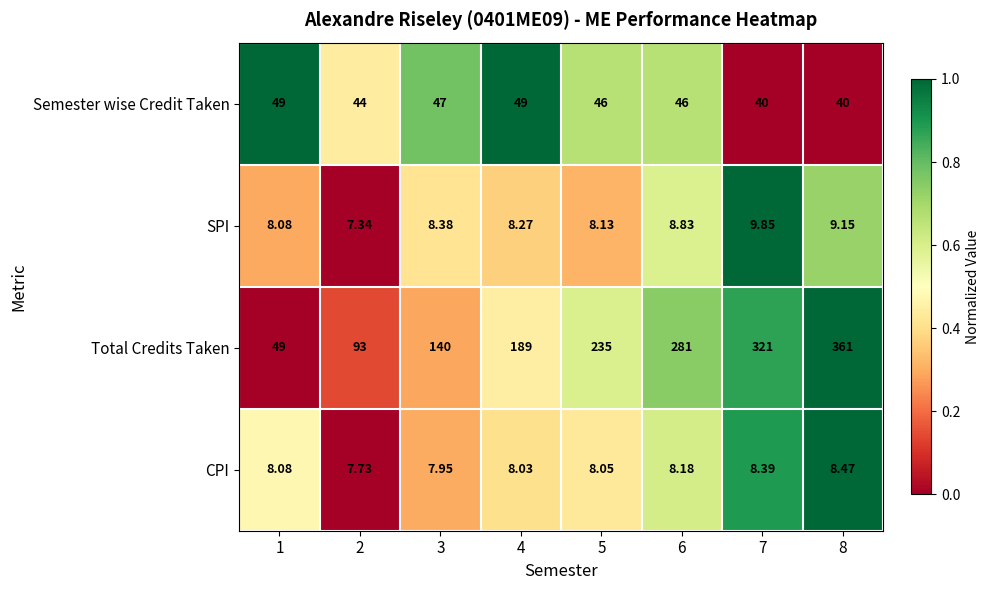

At which category is the sum across all series the highest?

8